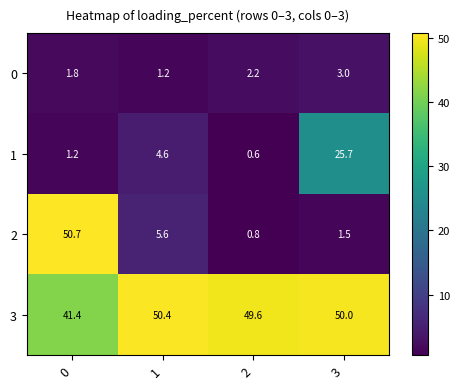

Rank the series by their maximum value, from lowest to highest.

0, 1, 3, 2